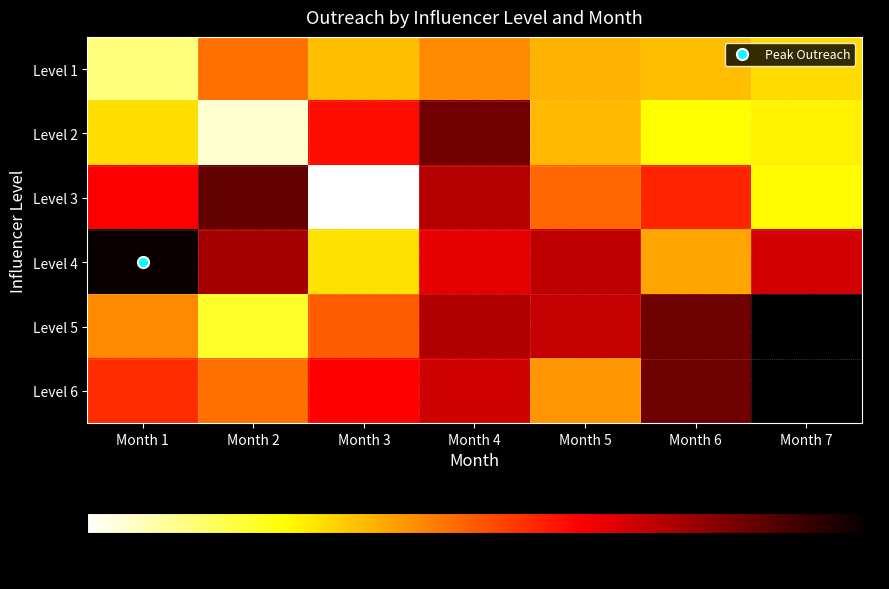

Which series has the largest total across all categories?

Level 4